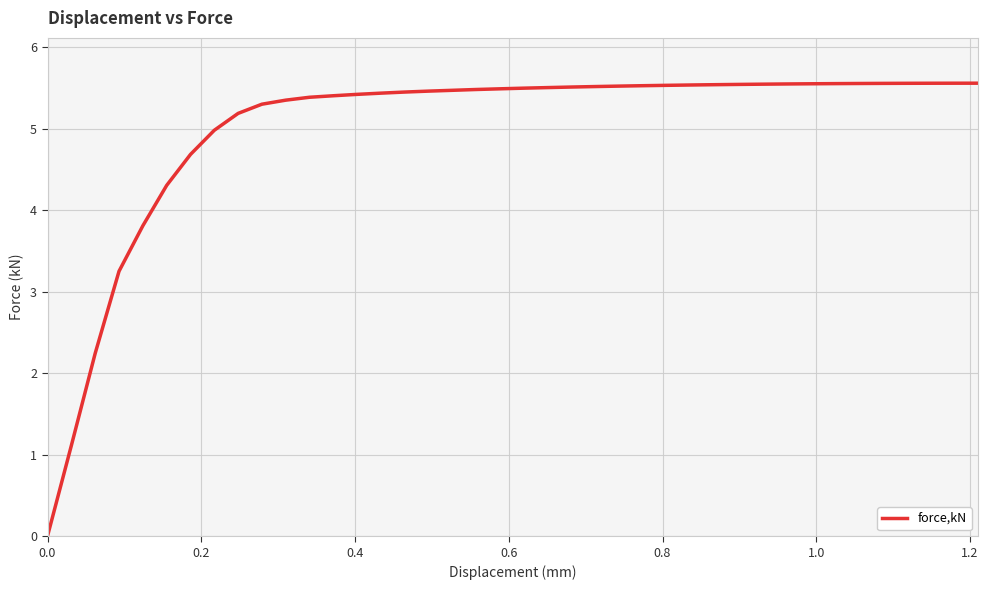

What is the difference between the maximum and minimum values?

5.6